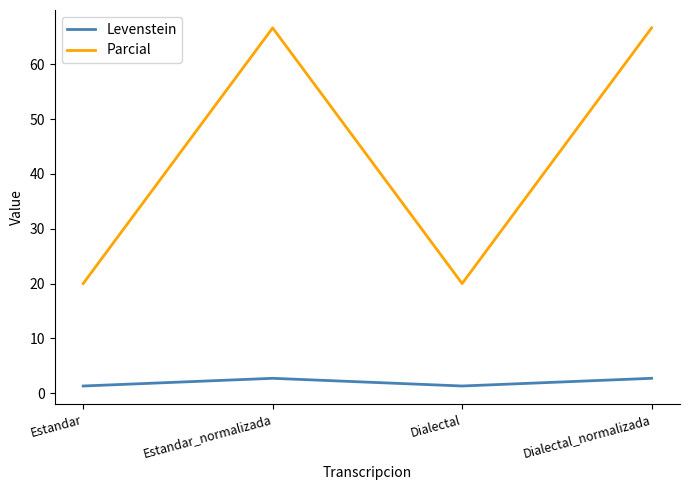

At which label does Parcial first exceed 66?

Estandar_normalizada